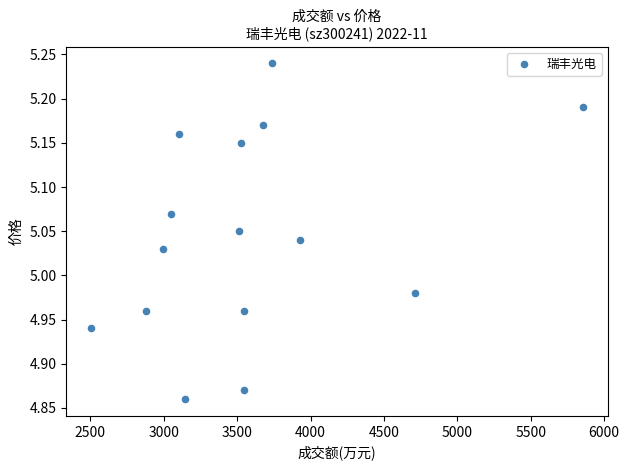

What is the range of X values (max minus min)?

3353.0